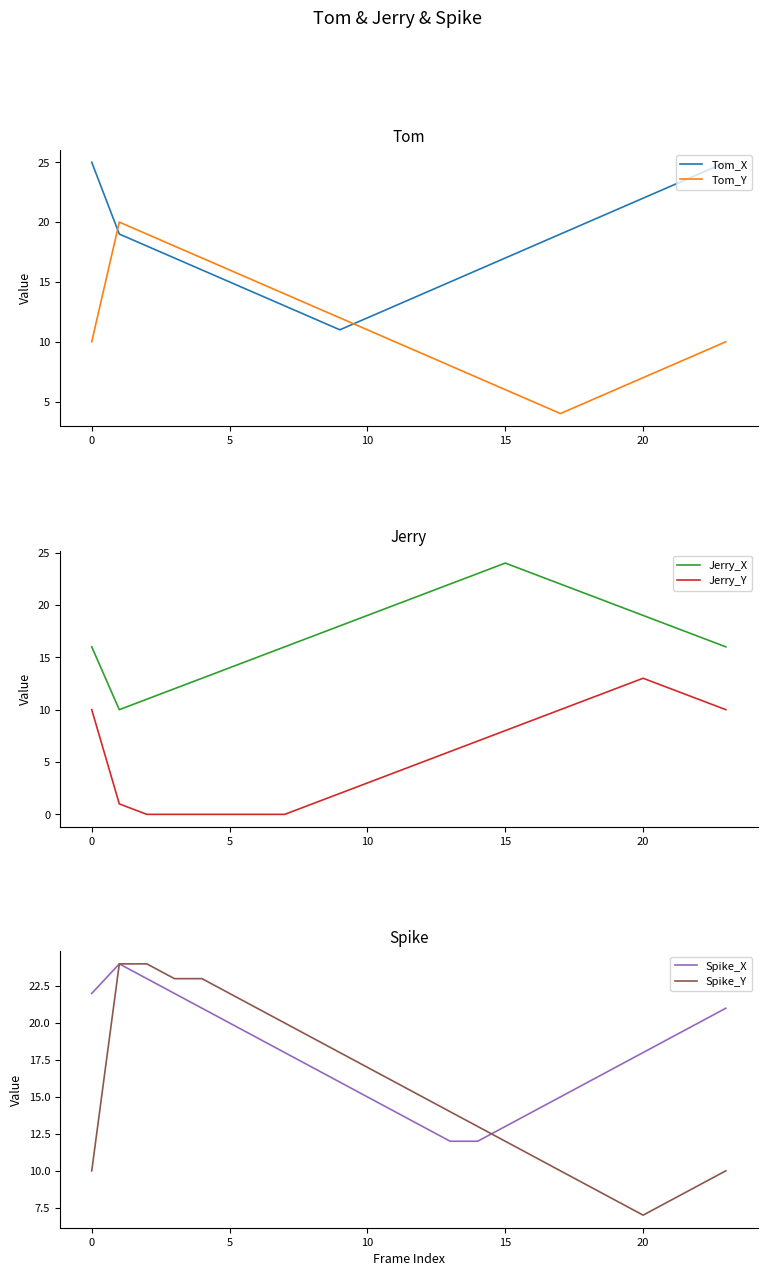

The value of Tom_Y at 0 is 10. True or false?

True